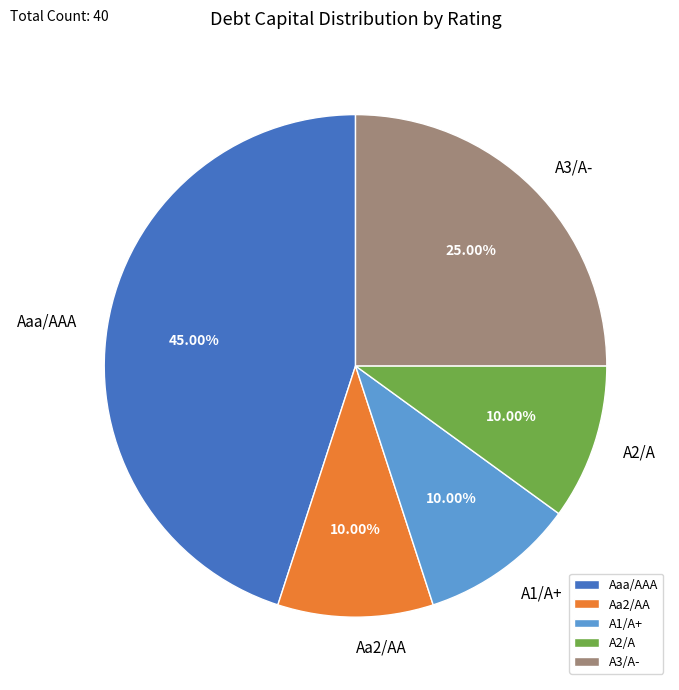

Count the number of slices in the pie.

5